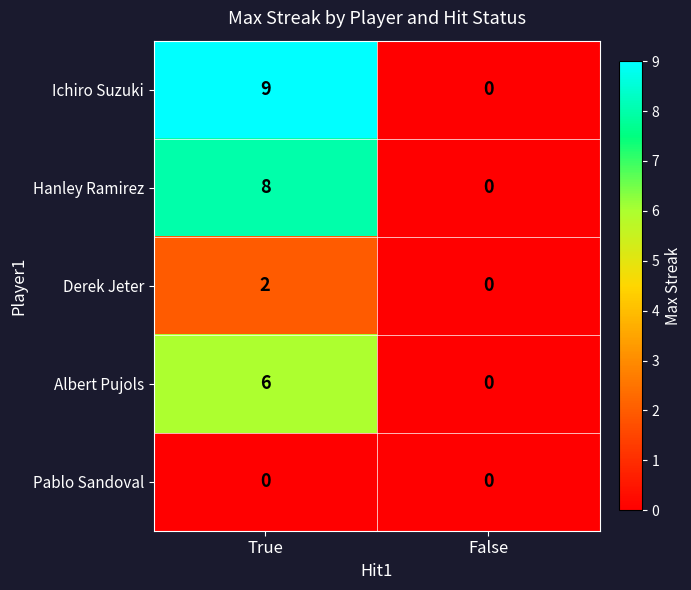

Which series has the largest total across all categories?

Ichiro Suzuki